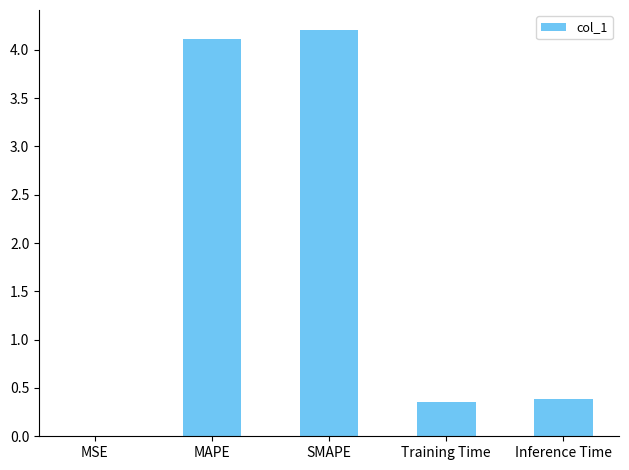

At which category does the chart reach its peak across all series?

SMAPE